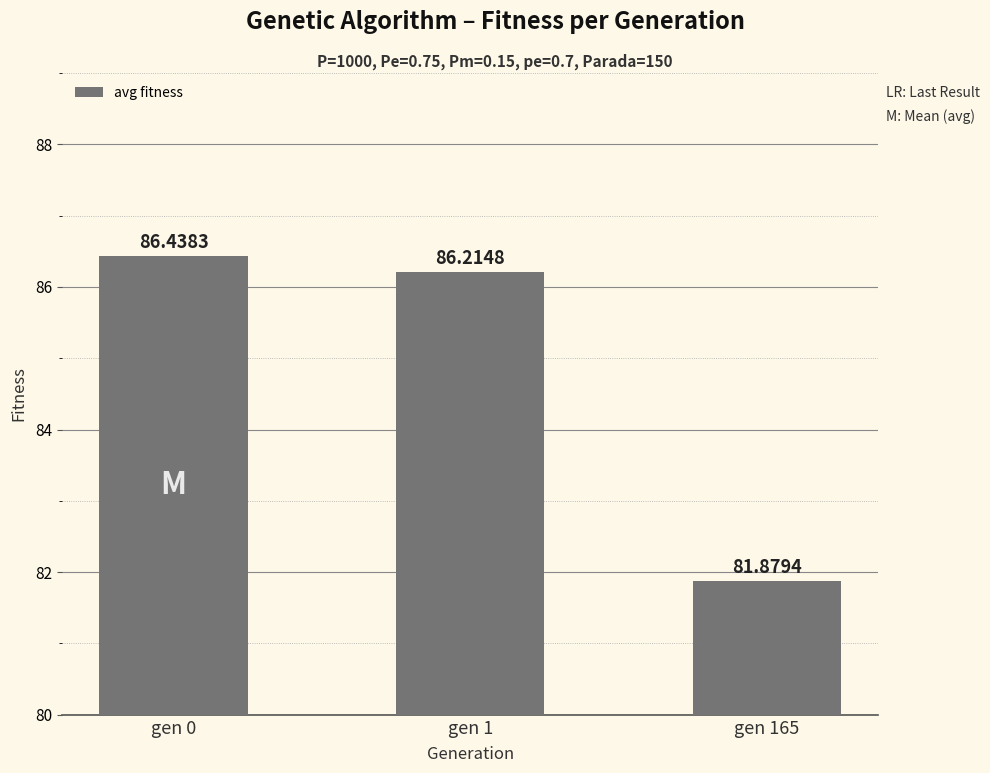

List the labels in order of value, smallest first.

gen 165, gen 1, gen 0